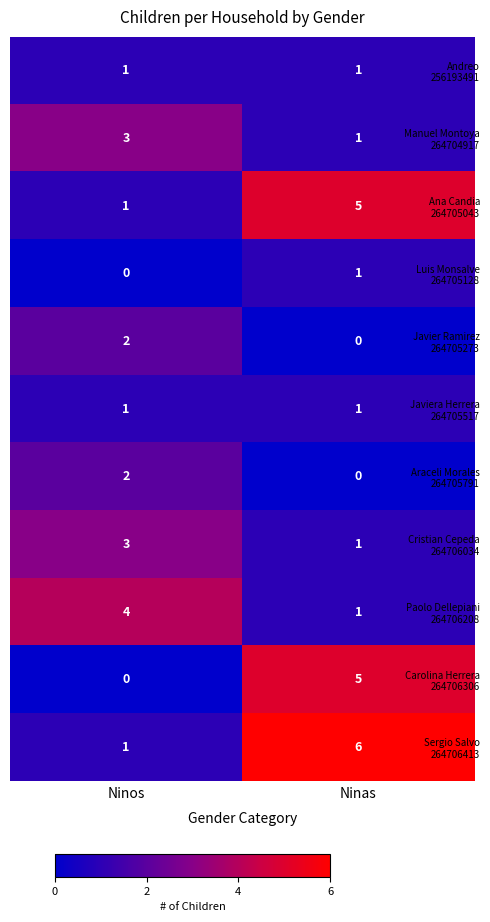

At which category is the sum across all series the highest?

Ninas